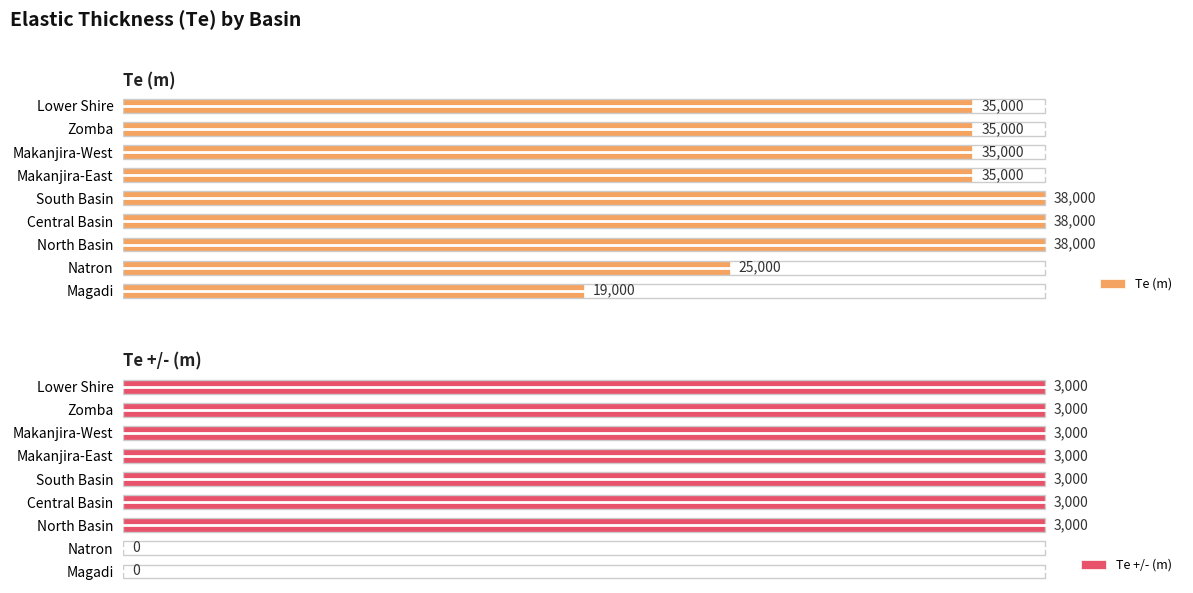

Between Makanjira-East and Zomba, which series saw the biggest shift?

Te (m)